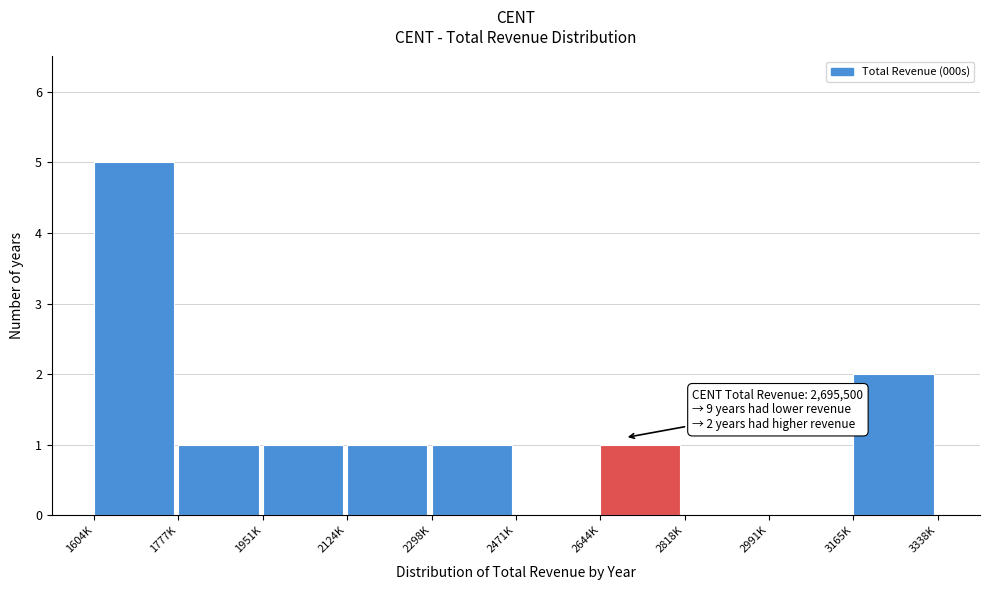

Reading right to left, what are all the values shown in this chart?

3165K=2	2991K=0	2818K=0	2644K=1	2471K=0	2298K=1	2124K=1	1951K=1	1777K=1	1604K=5